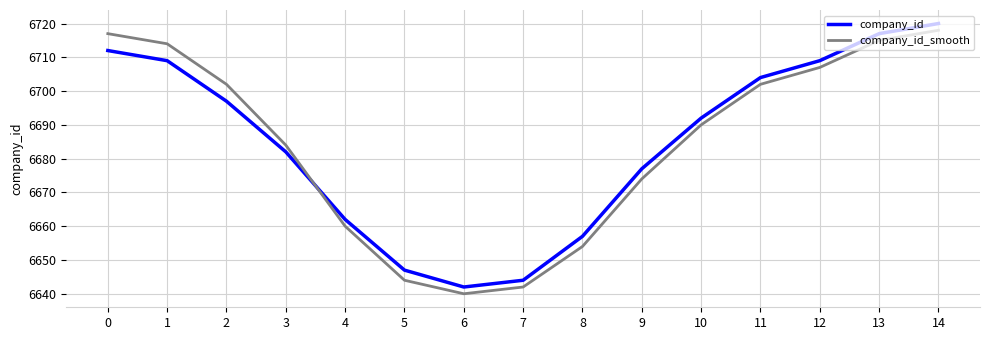

Which series ends up on top after the final intersection of company_id and company_id_smooth?

company_id